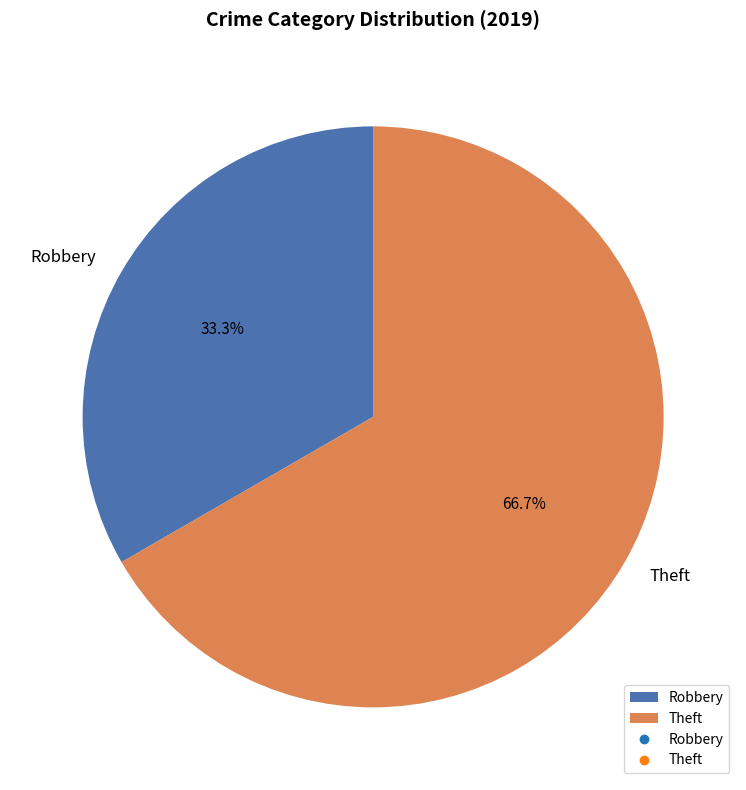

What is the largest slice in the pie chart?

Theft